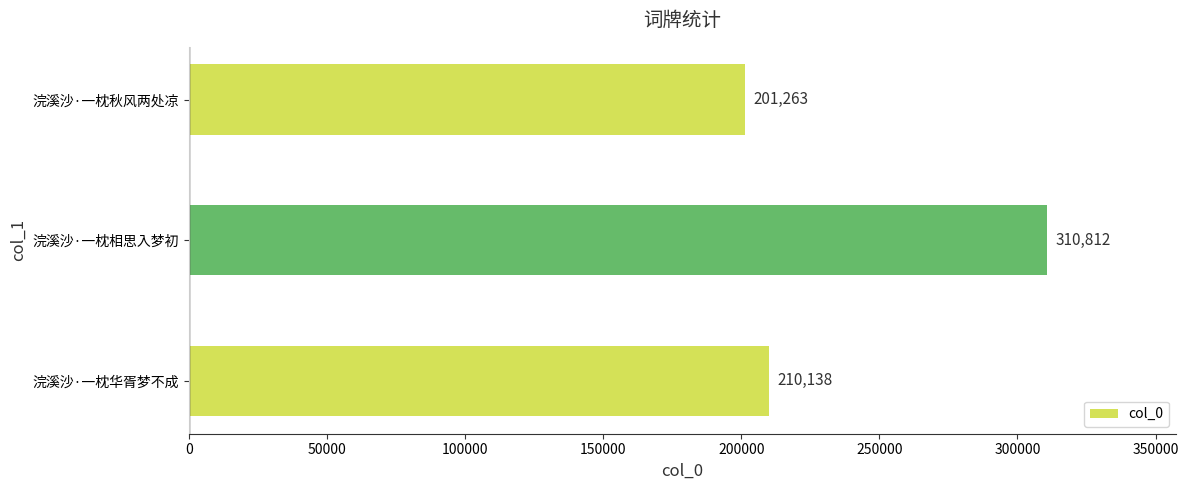

Which category has the lowest value across all series?

浣溪沙·一枕秋风两处凉